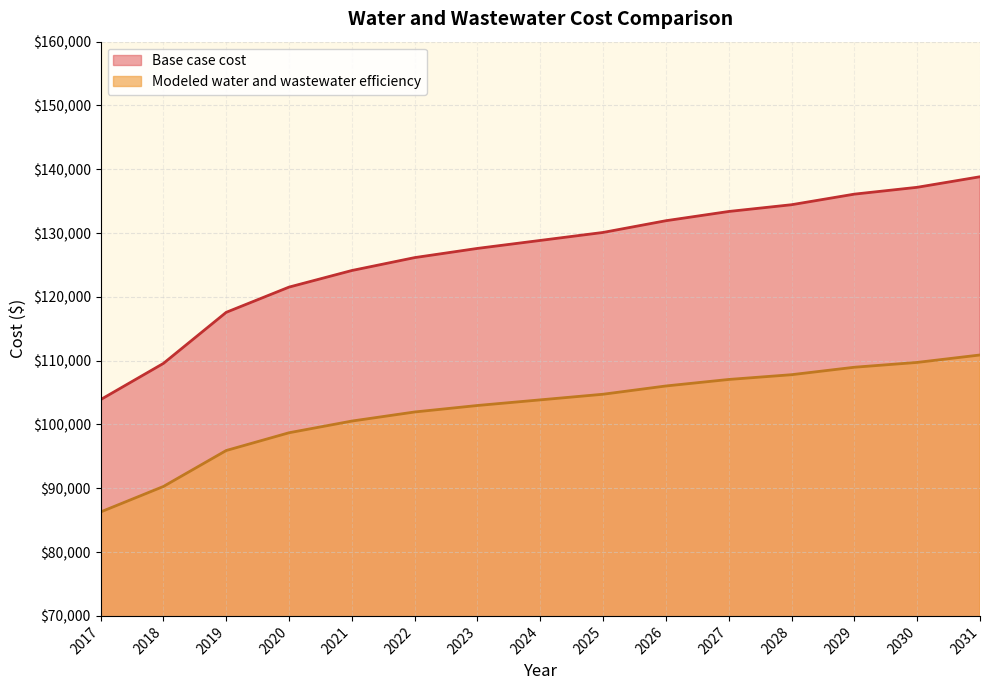

What is the total value across all series at 2018?

199854.0